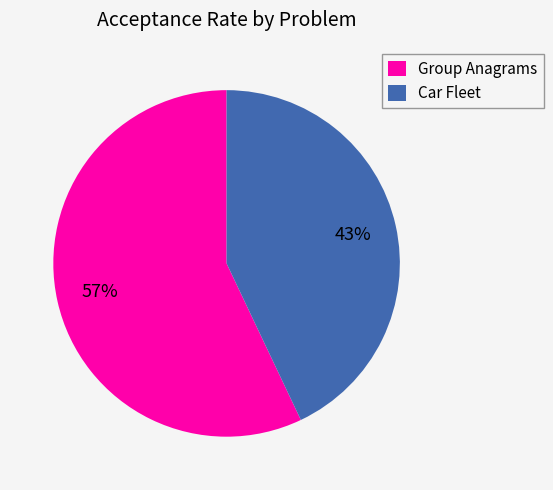

Combined, do Group Anagrams and Car Fleet account for over 50%?

Yes